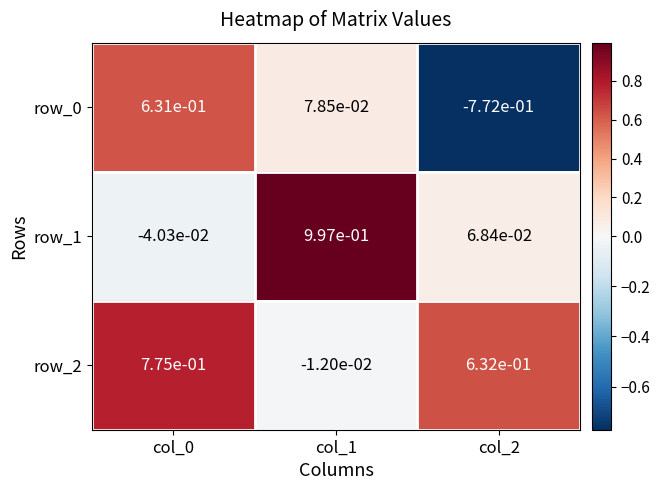

True or false: row_1 has a value of 1.0 at col_1.

True